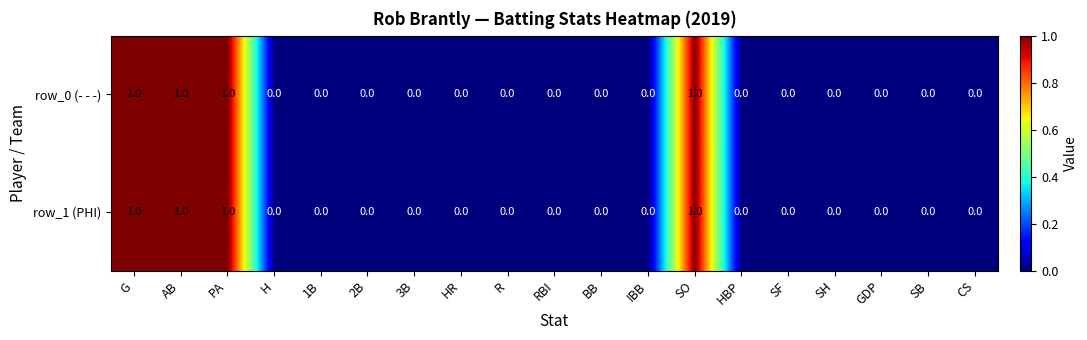

How many row_0 (- - -) values are between 0 and 1?

19